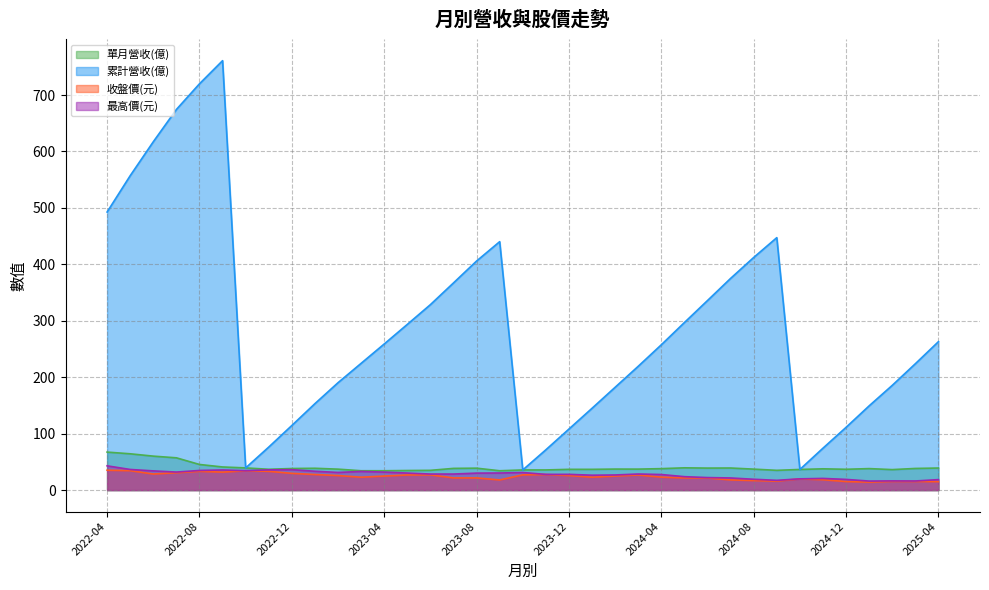

What is the label of the 27th point from the left?

2024-06